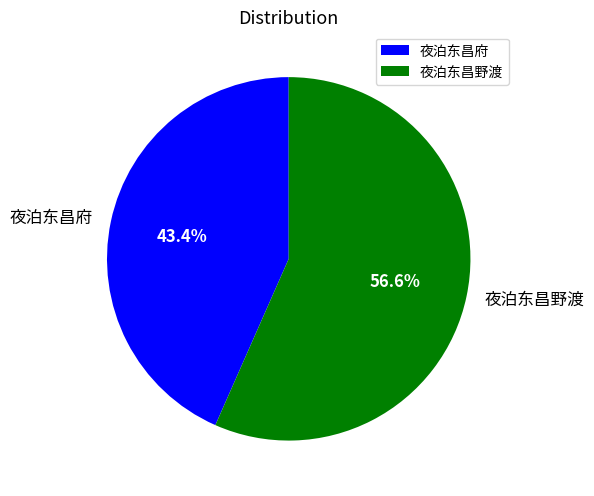

How many slices are in this pie chart?

2